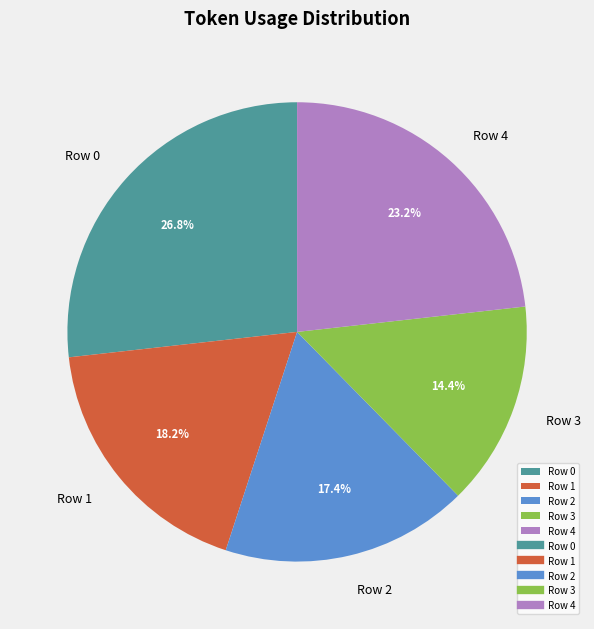

To the nearest percent, what portion does Row 0 represent?

27%